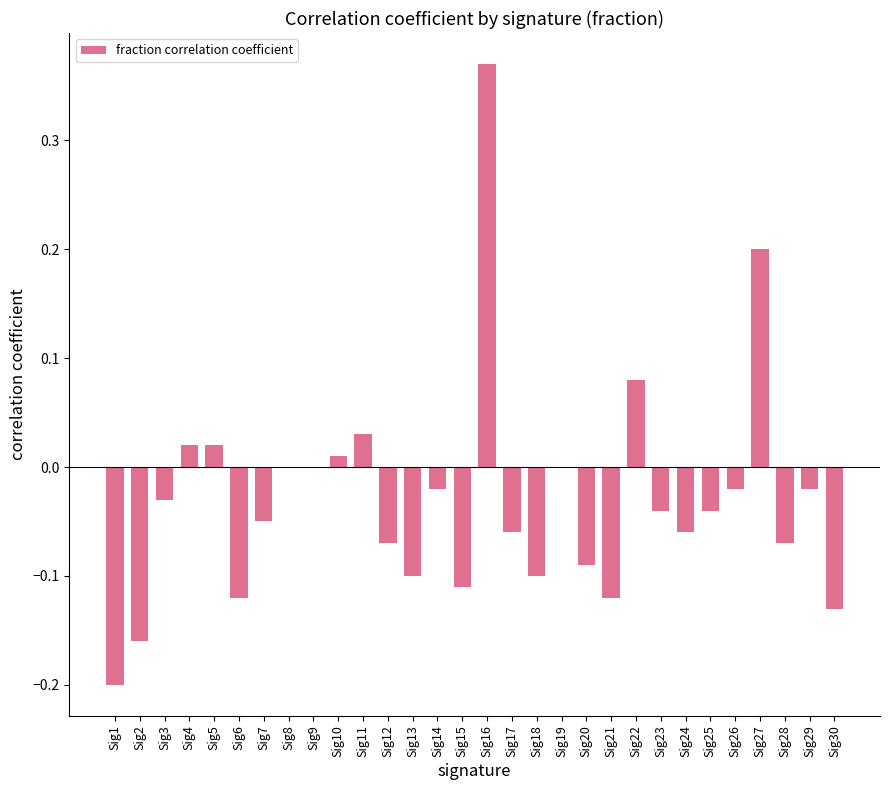

Between Sig12 and Sig2, which is larger?

Sig12